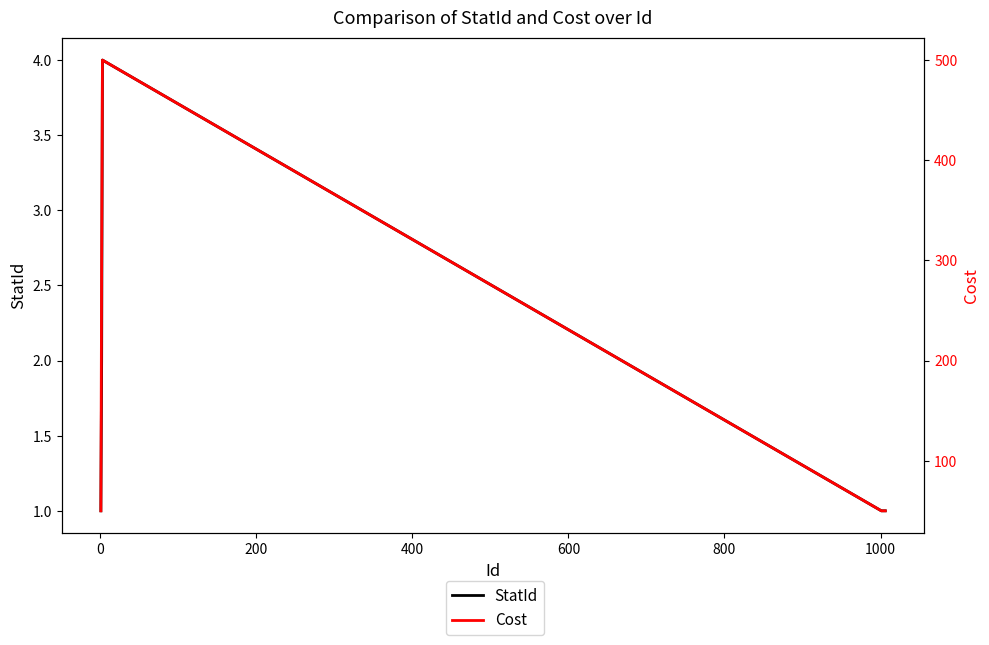

The StatId series shows 0 at 1000. True or false?

False